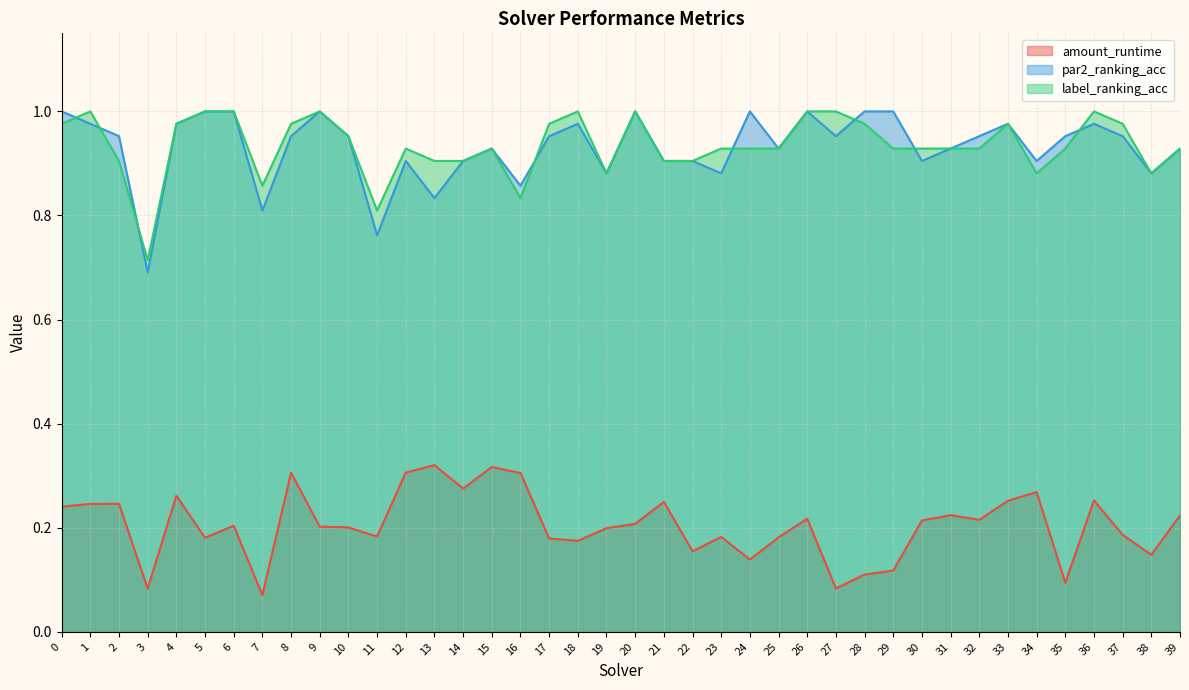

At which category does amount_runtime reach its first local valley?

3